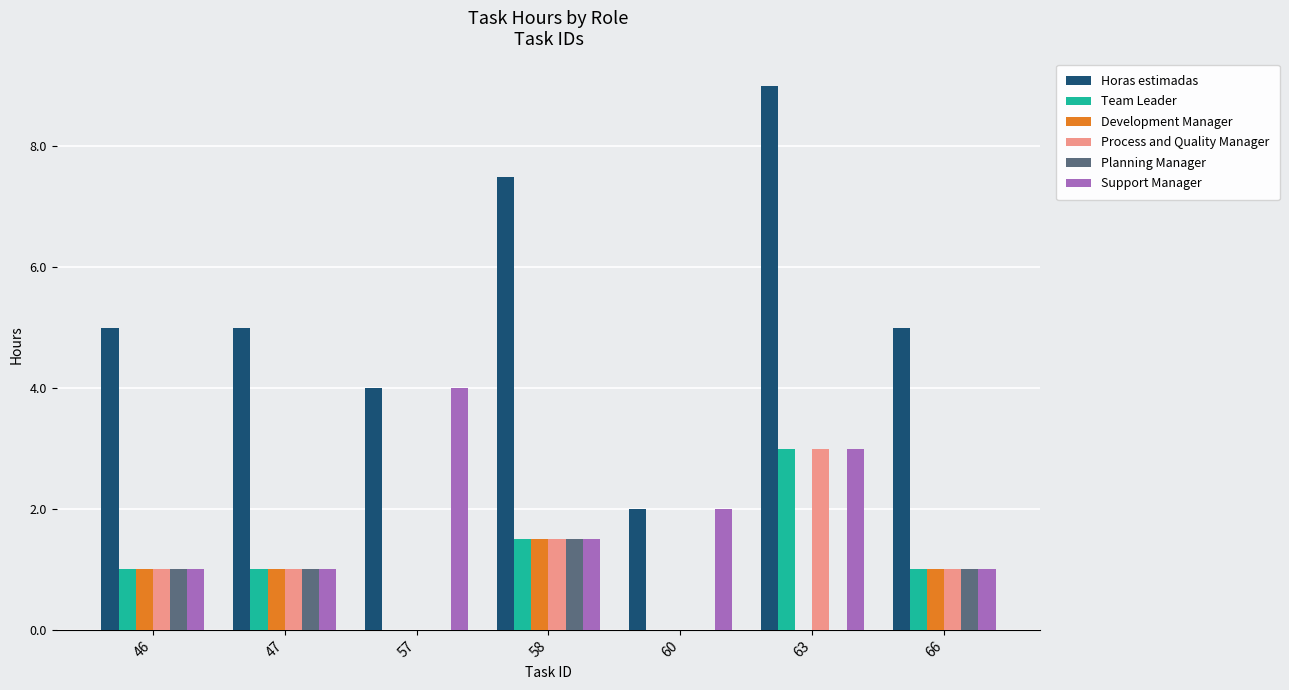

The Horas estimadas series shows 7.5 at 58. True or false?

True